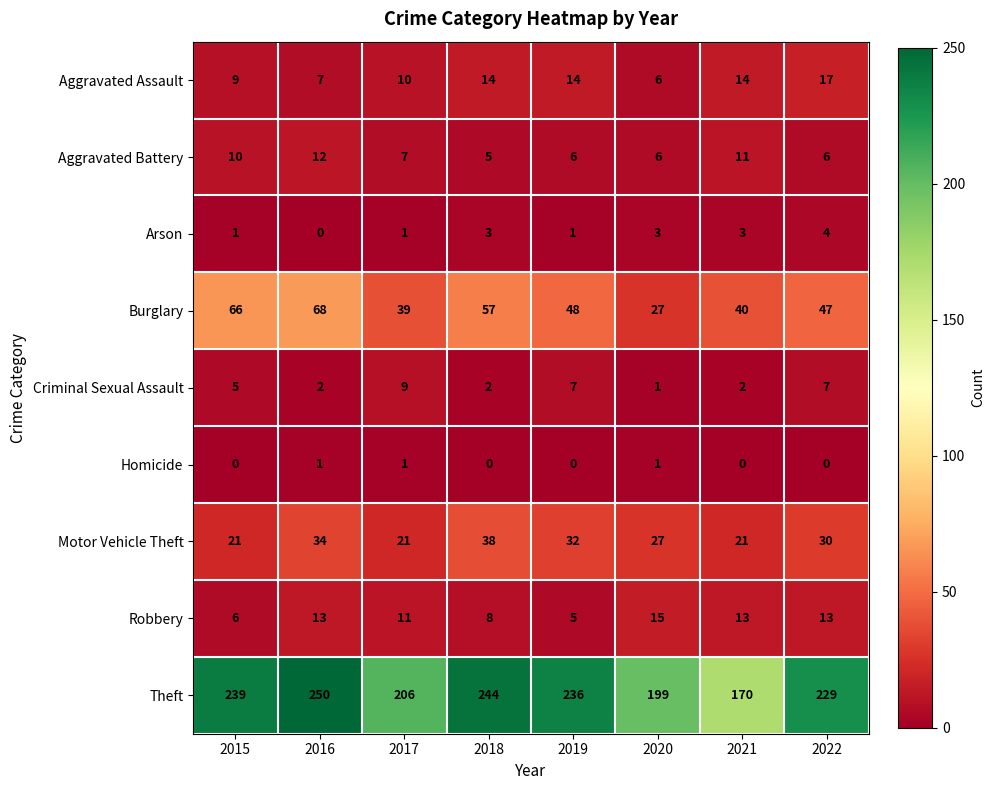

Which series has the largest total across all categories?

Theft